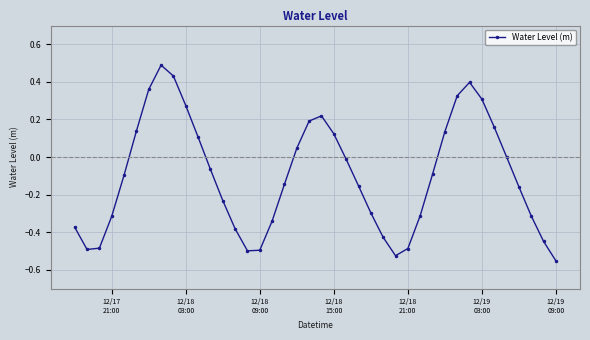

What is the greatest value displayed?

0.5